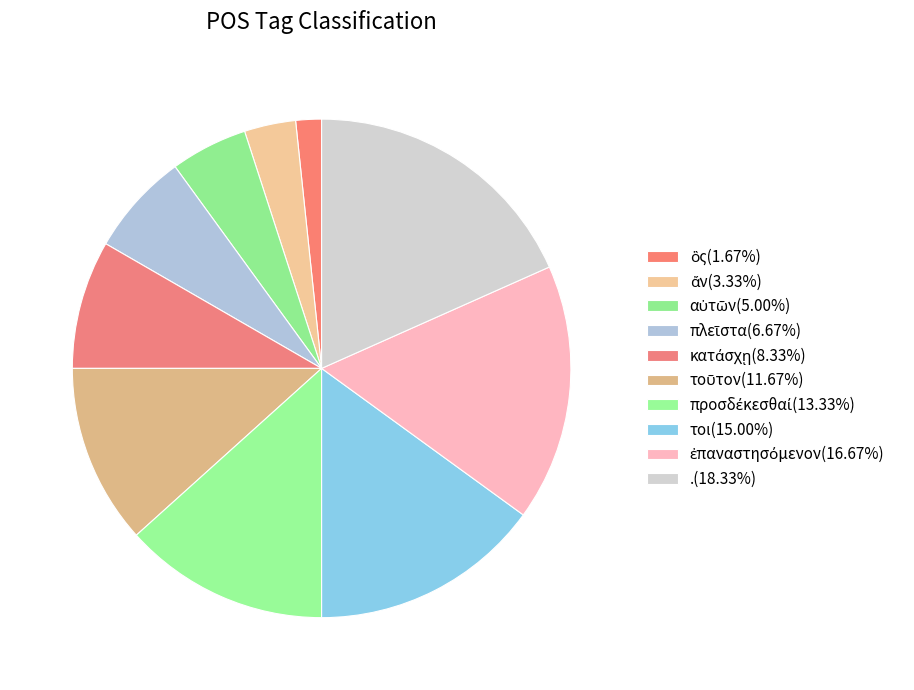

Is there any slice that represents more than half of the pie?

No